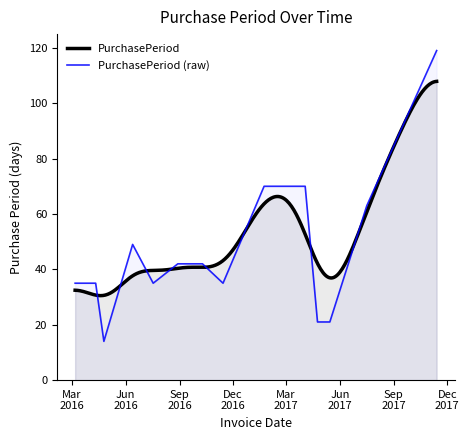

Reading left to right, list all the values displayed in this chart.

2016-03-07=35	2016-04-11=35	2016-04-25=14	2016-06-13=49	2016-07-18=35	2016-08-29=42	2016-10-10=42	2016-11-14=35	2017-01-23=70	2017-04-03=70	2017-04-24=21	2017-05-15=21	2017-07-17=63	2017-11-13=119